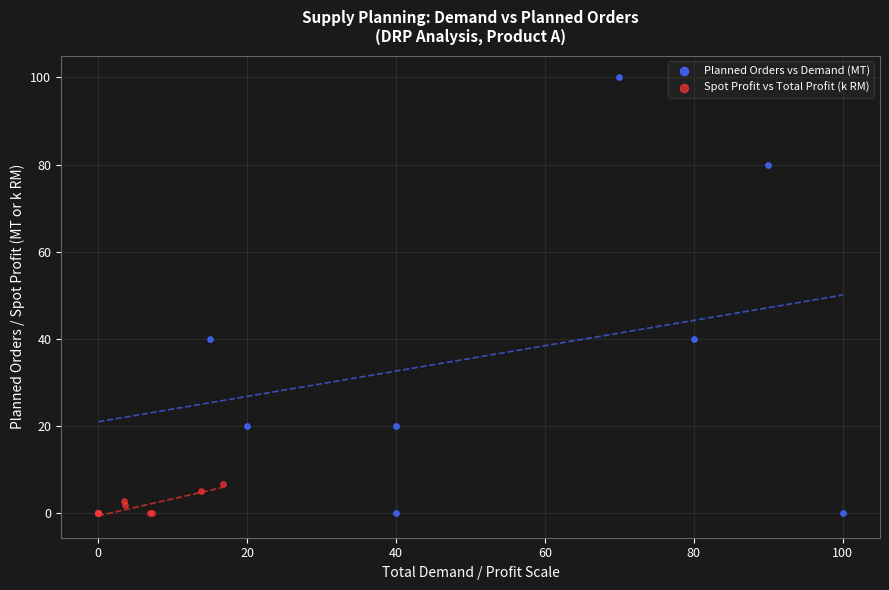

Which series has the largest Y range (max minus min)?

Planned Orders vs Demand (MT)